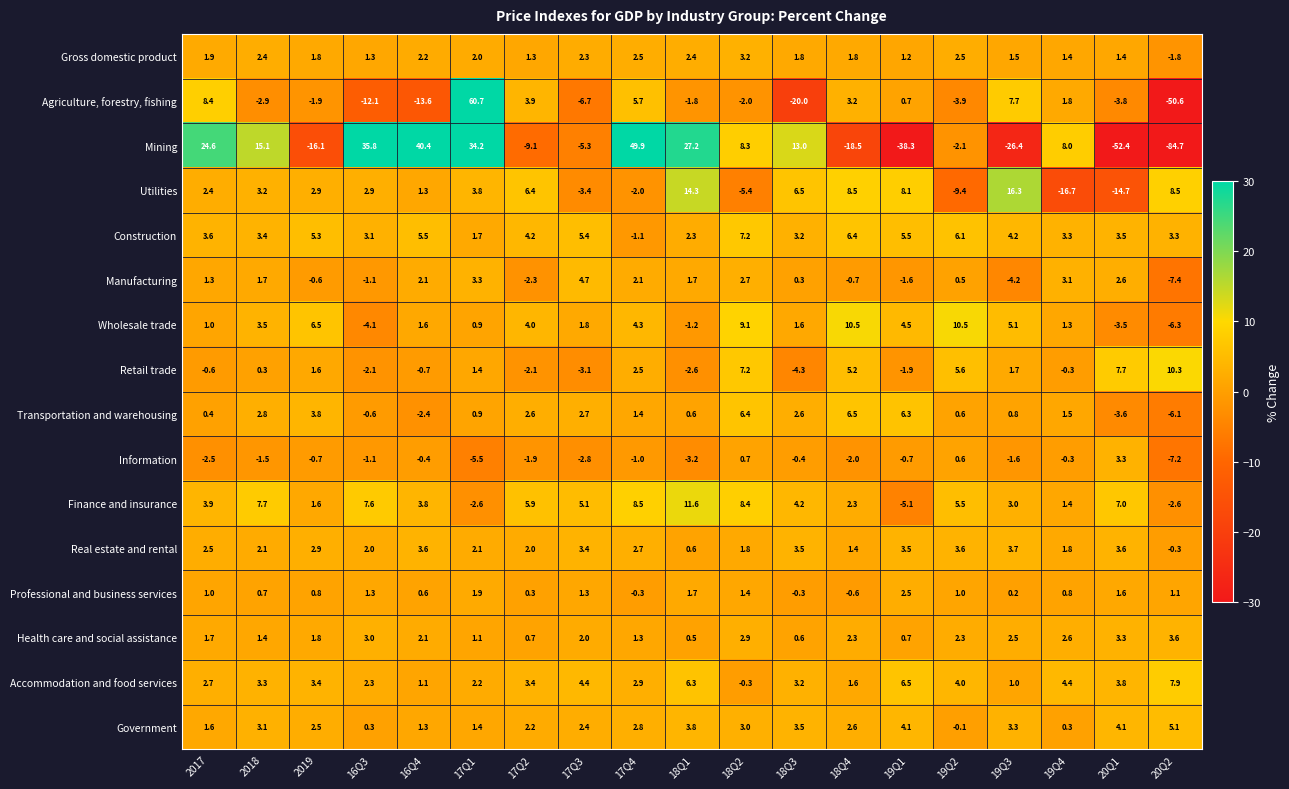

True or false: Professional and business services has a value of 0.8 at 2019.

True